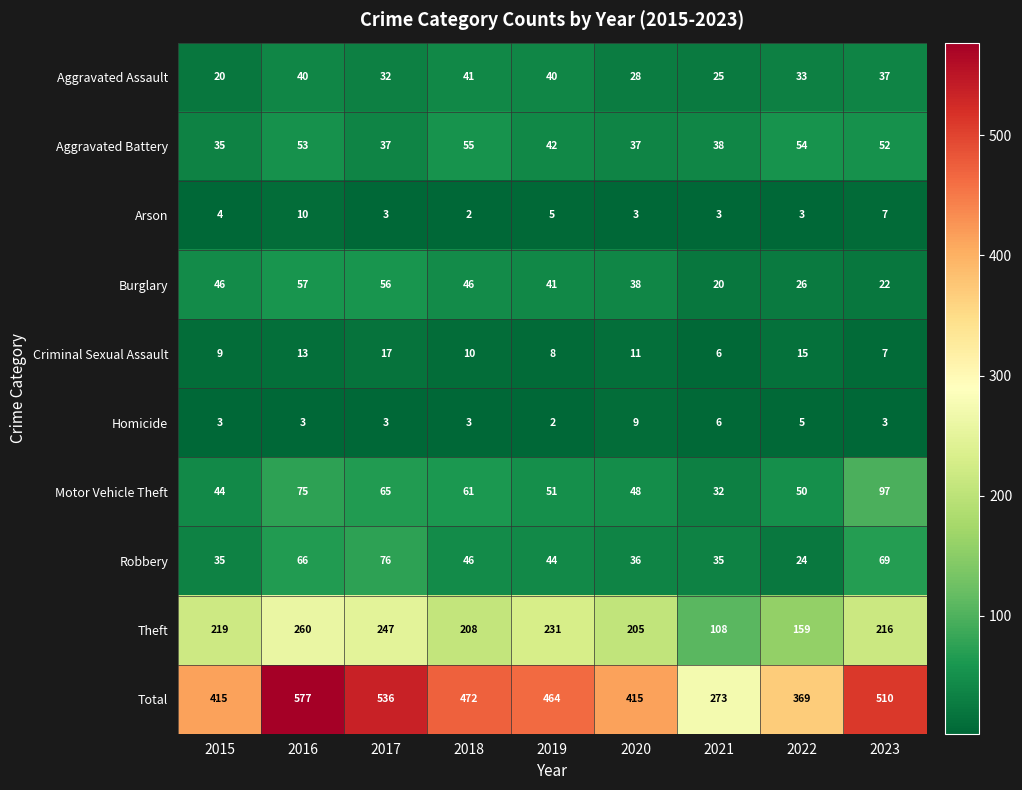

How many values in the Motor Vehicle Theft series are below 51?

4